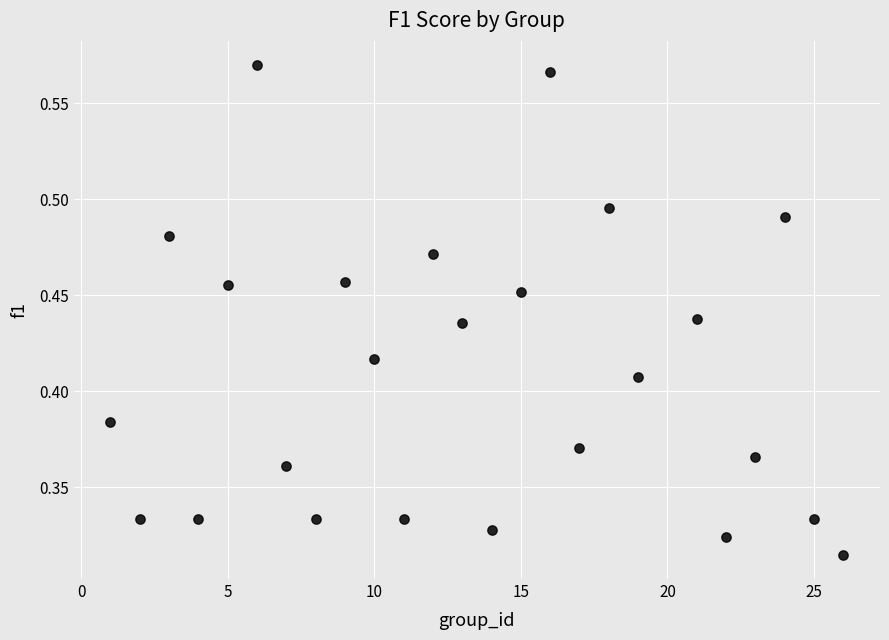

What is the range of X values (max minus min)?

25.0